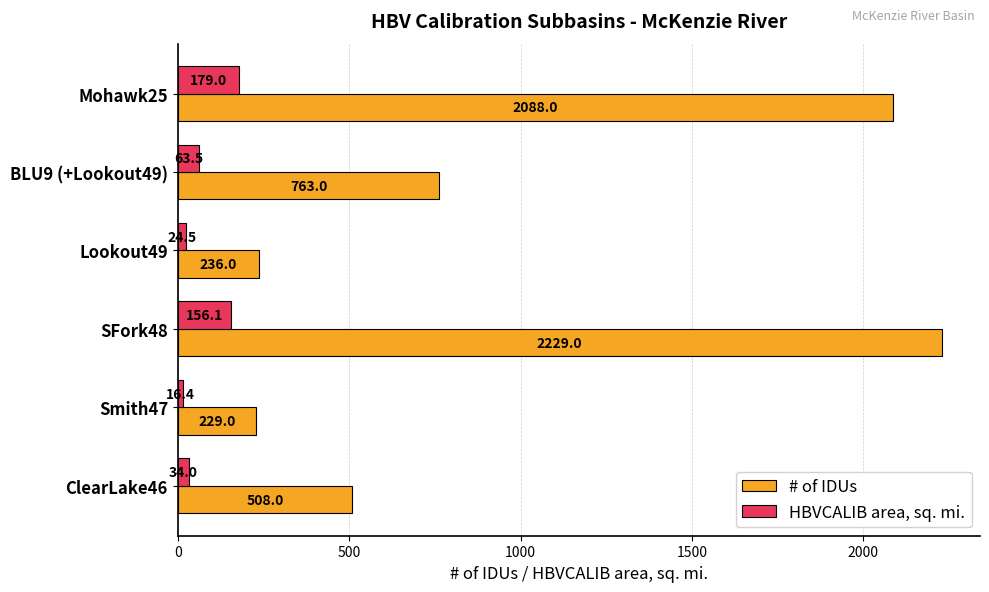

Which series changed the most between Lookout49 and Mohawk25?

# of IDUs